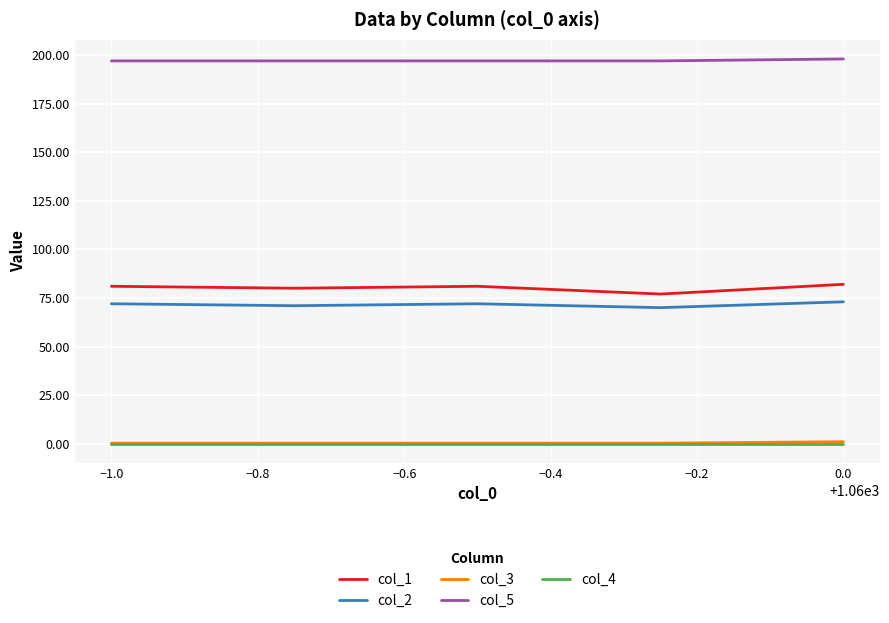

True or false: col_2 and col_5 cross at least once.

False